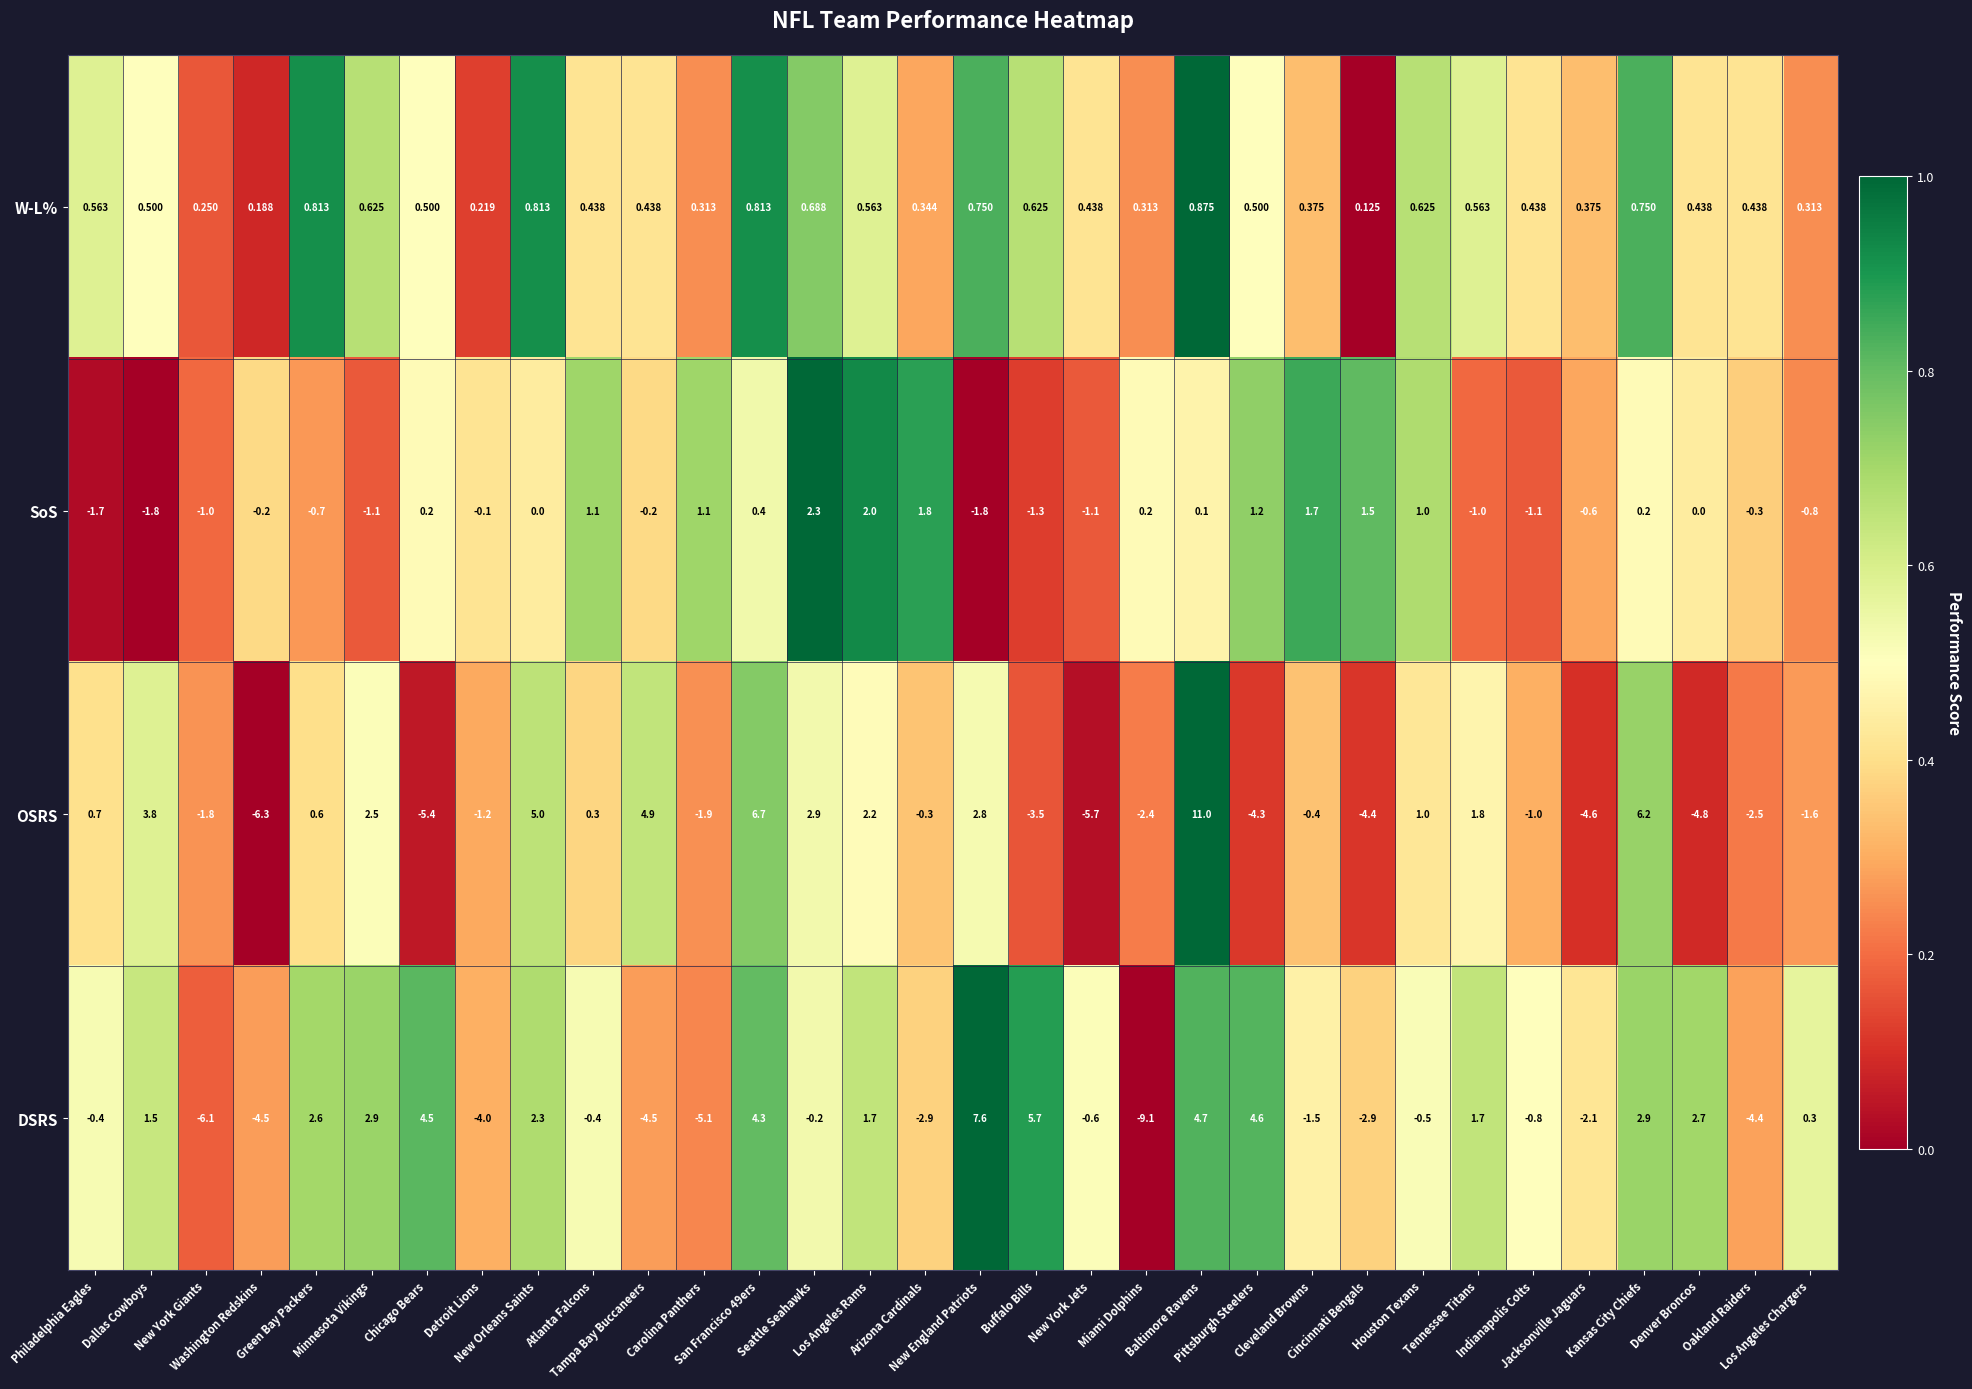

Which series has the largest range (max minus min)?

OSRS